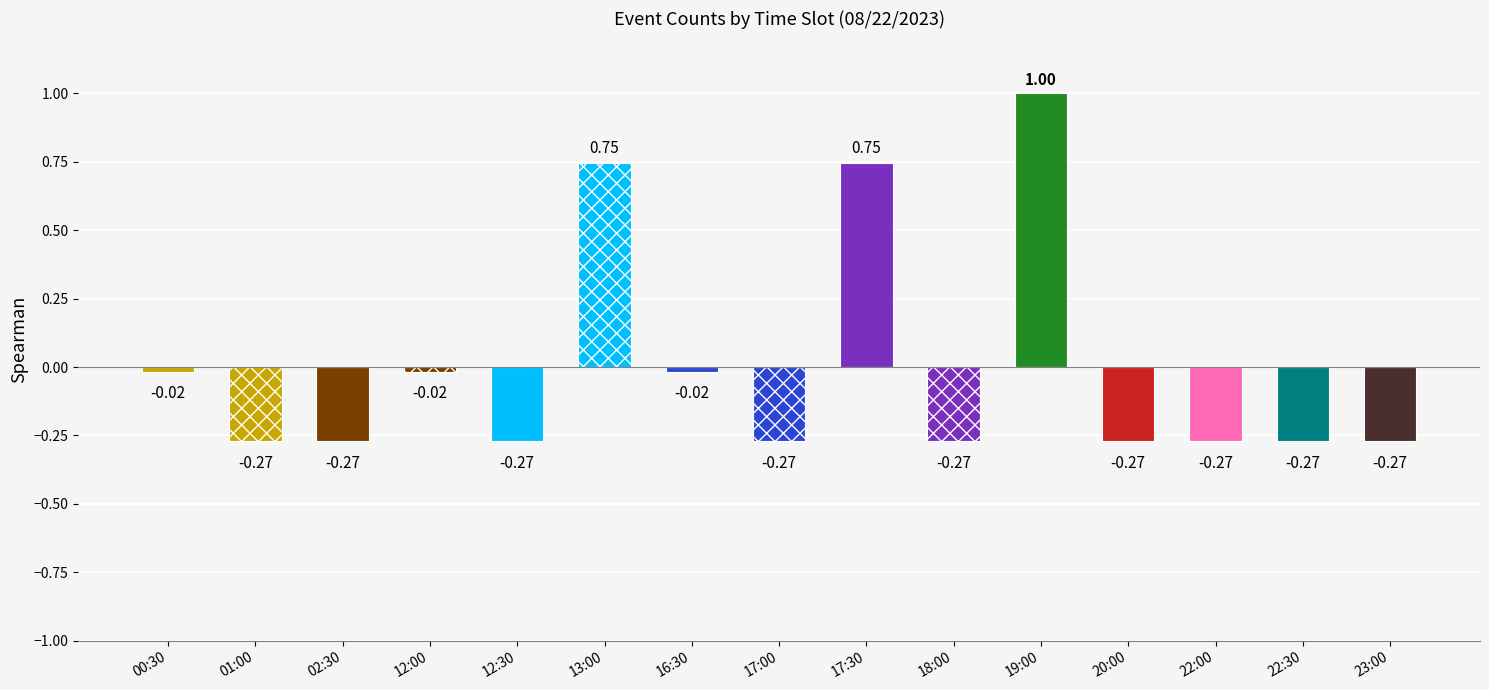

What is the difference between the values at 22:00 and 00:30?

0.3